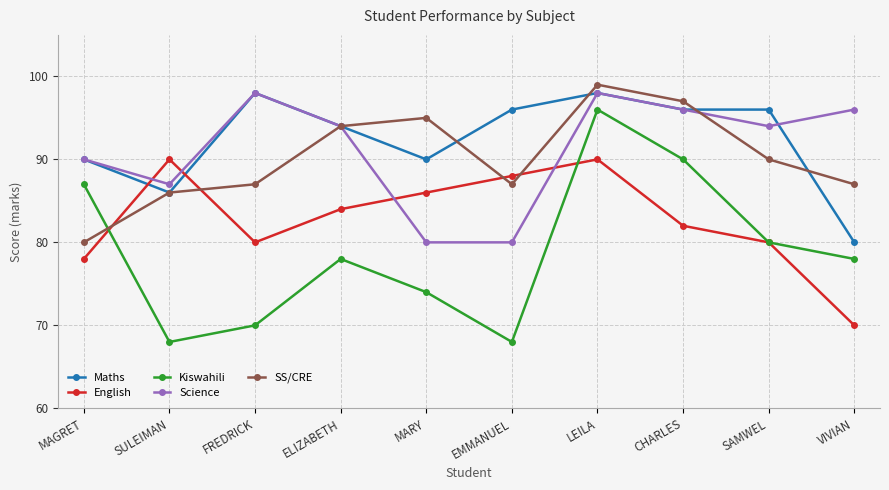

What is the sum of the Kiswahili values at LEILA and EMMANUEL?

164